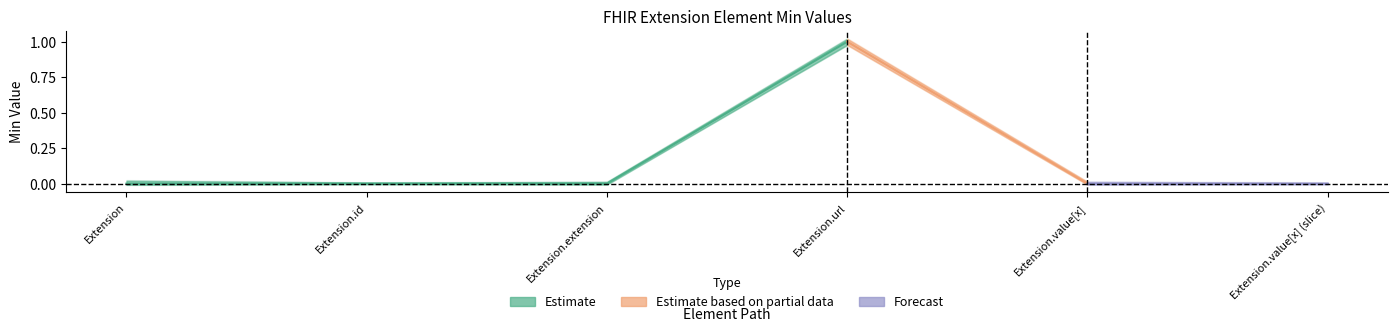

What is the difference between the maximum and minimum values in the Base Min series?

1